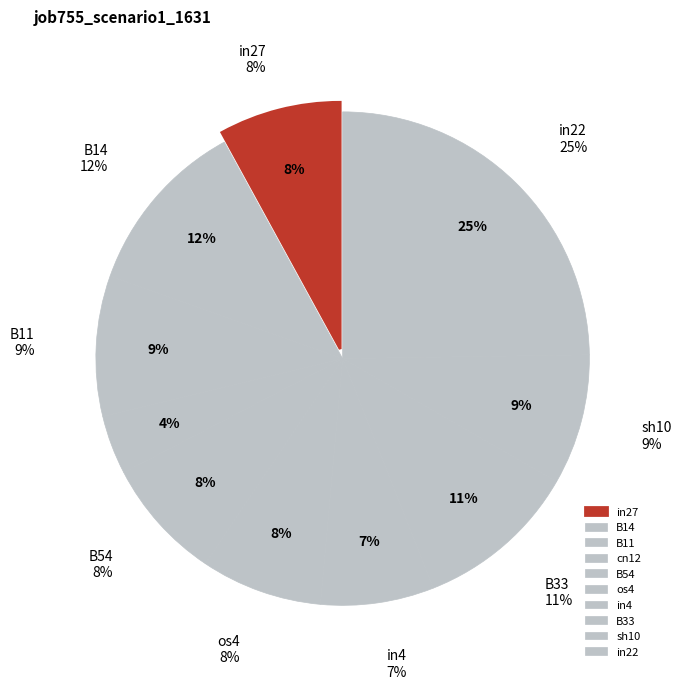

True or false: in4 accounts for 7% of the total.

True